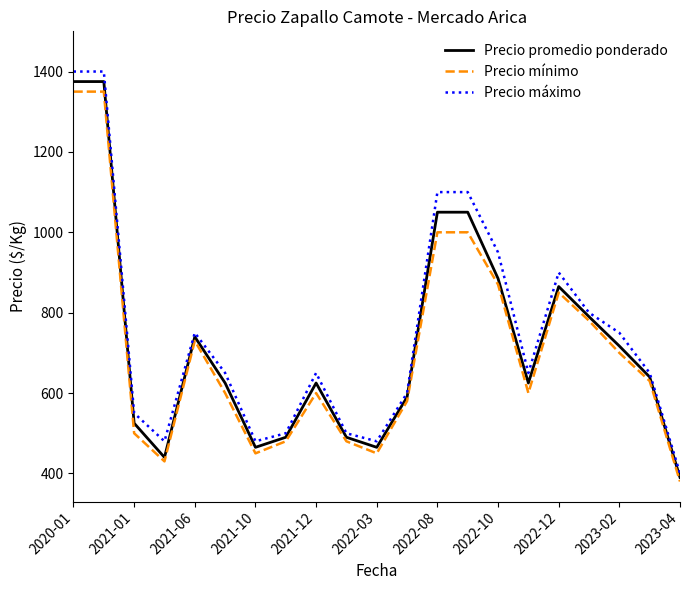

True or false: Precio promedio ponderado and Precio mínimo intersect in this chart.

False